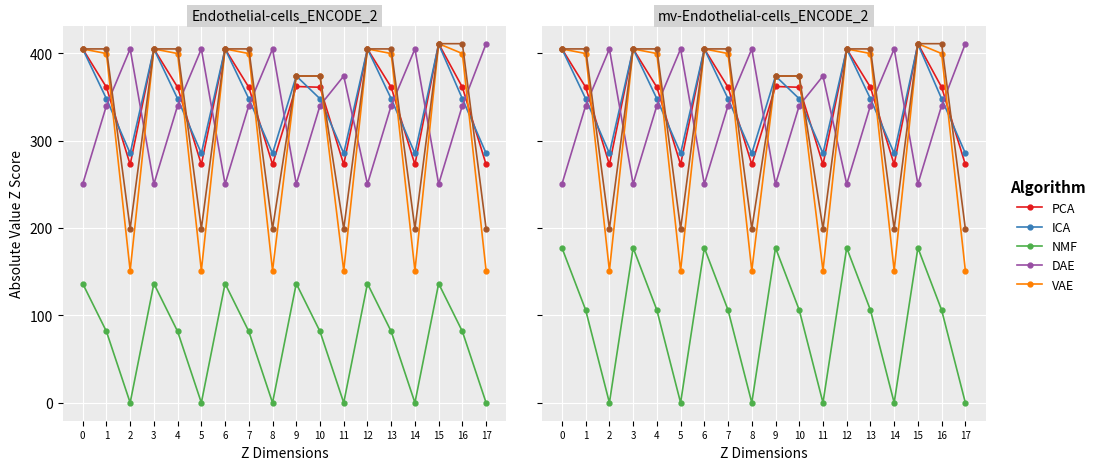

Between which two adjacent categories do DAE and PCA first intersect?

1 and 2